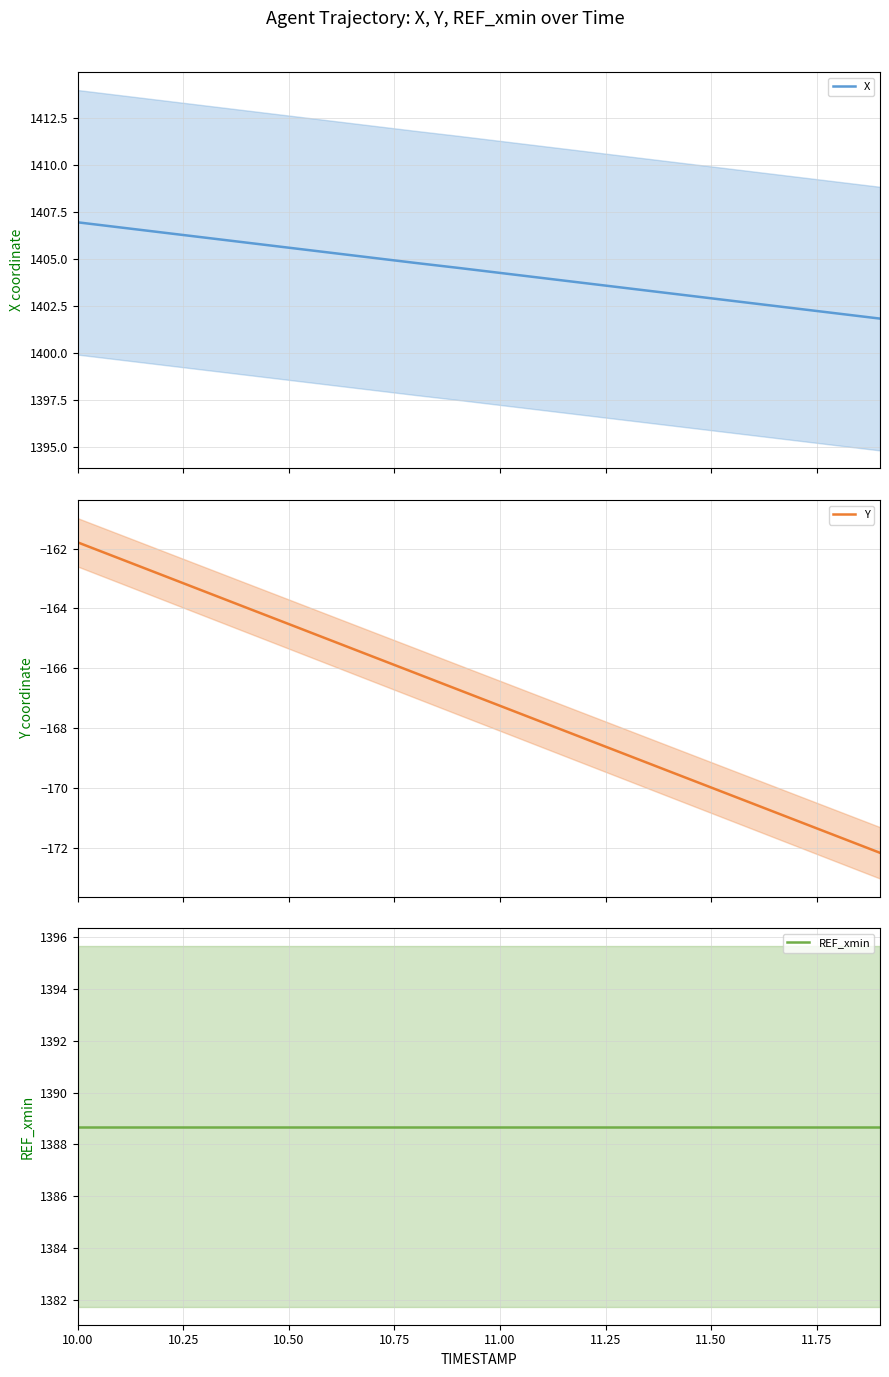

At how many categories does at least one series exceed 528?

20